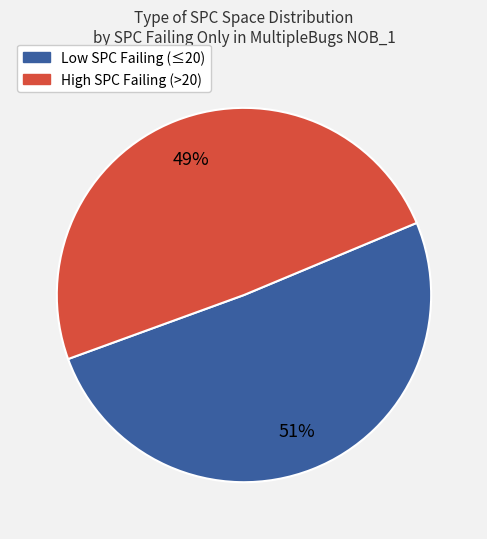

To the nearest percent, what is the average slice percentage?

50%